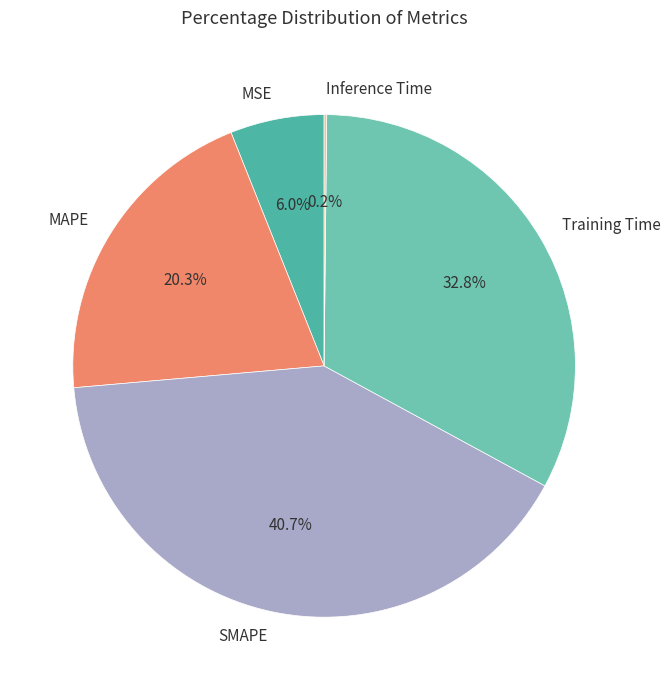

What is the ratio of the value at MAPE to the value at Training Time?

0.6